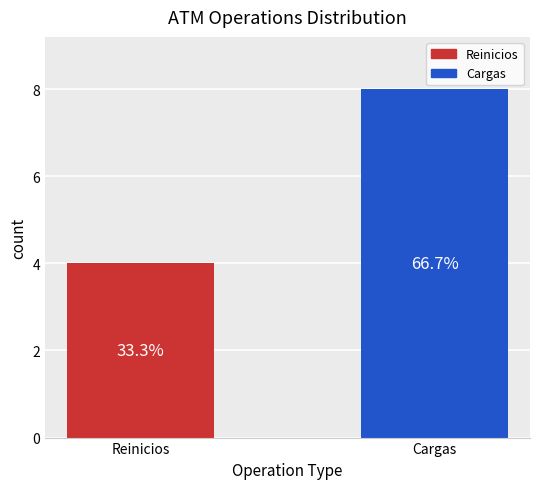

Are the bars horizontal?

No